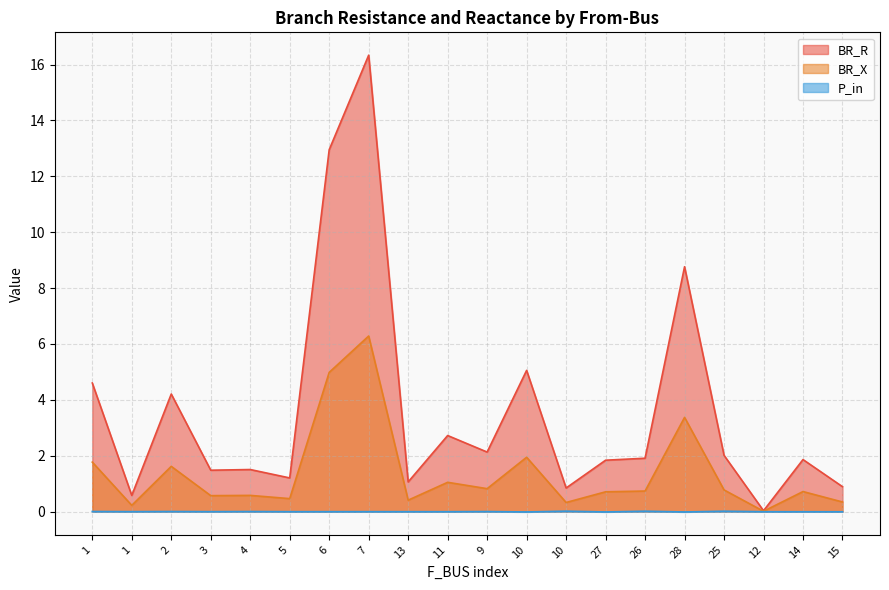

What is the total value across all series at 10?

7.0